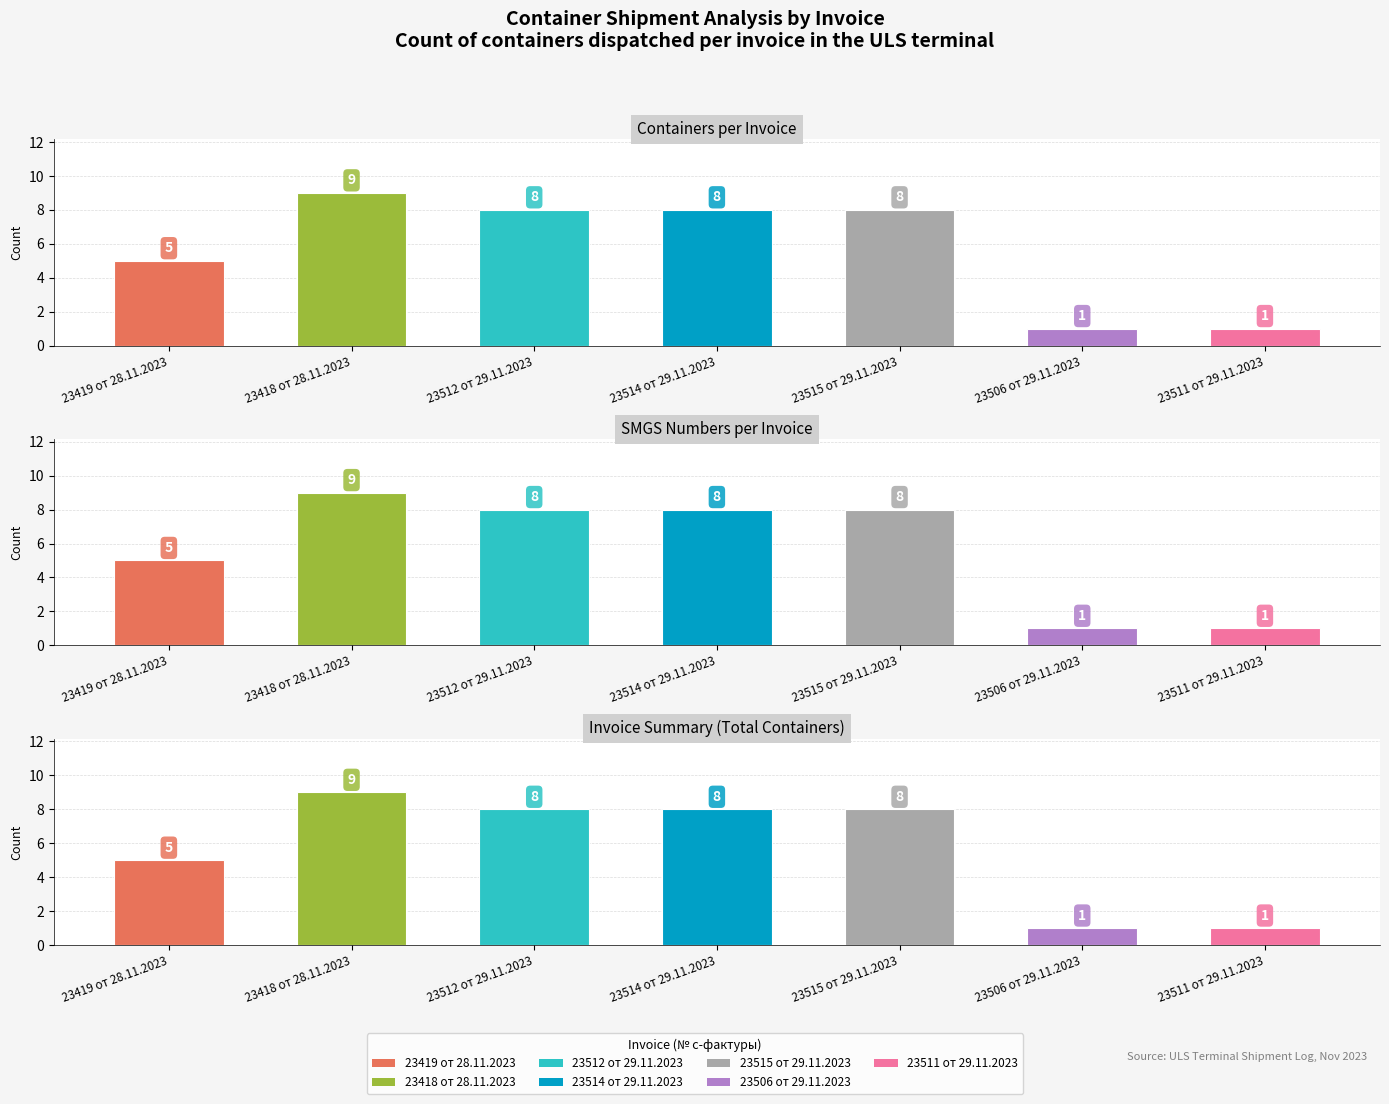

List the labels in order of value, smallest first.

23506 от 29.11.2023, 23511 от 29.11.2023, 23419 от 28.11.2023, 23512 от 29.11.2023, 23514 от 29.11.2023, 23515 от 29.11.2023, 23418 от 28.11.2023